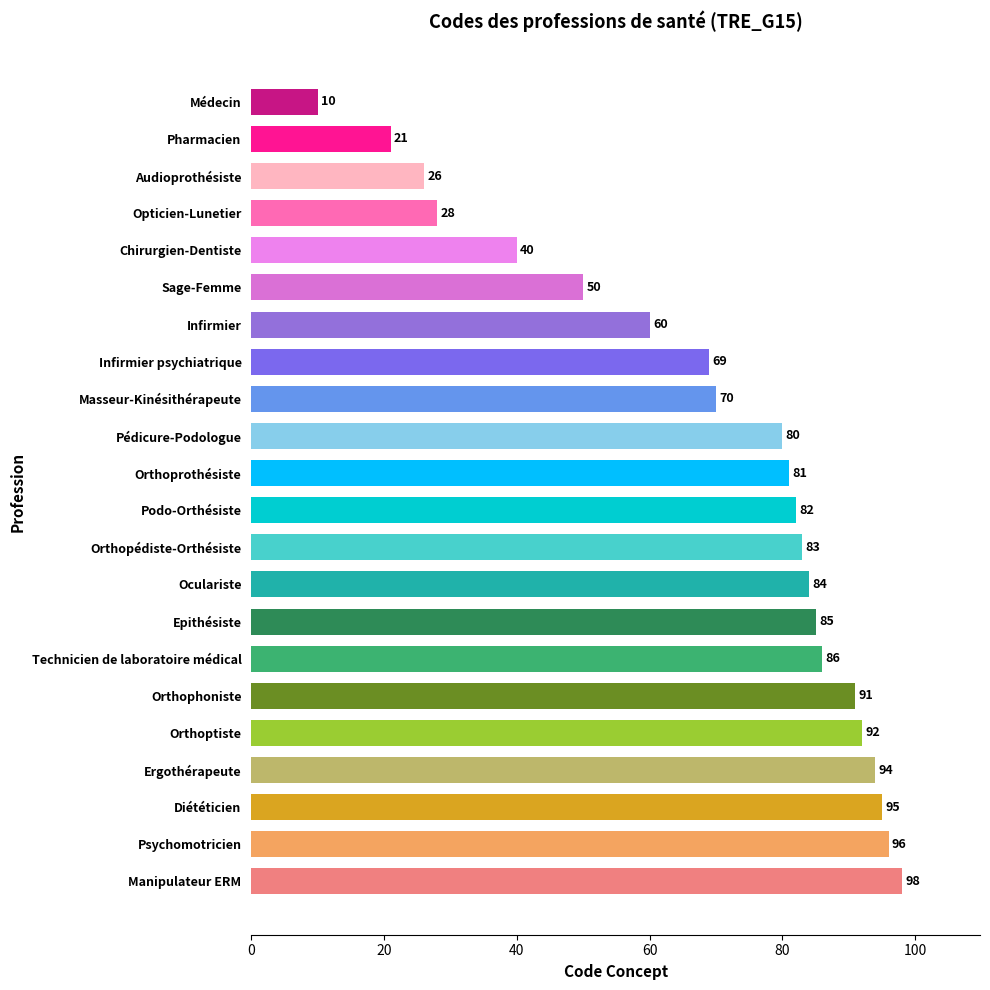

Are the bars horizontal?

Yes